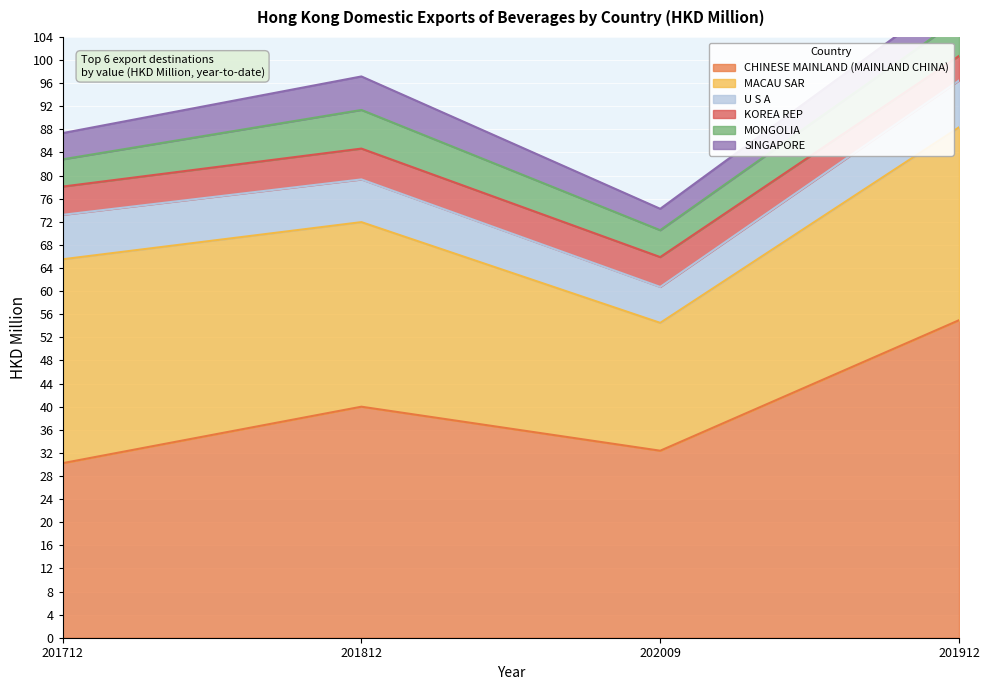

What is the total value across all series at 202009?

74.3